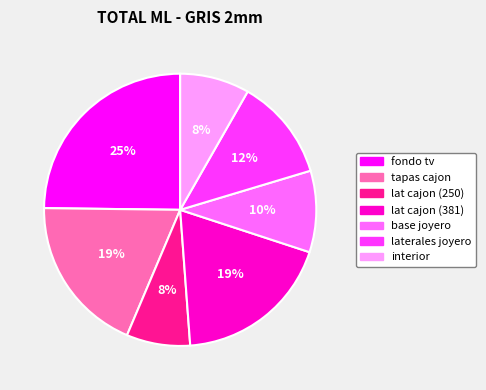

To the nearest percent, what is the difference between the largest and smallest slice percentages?

17%